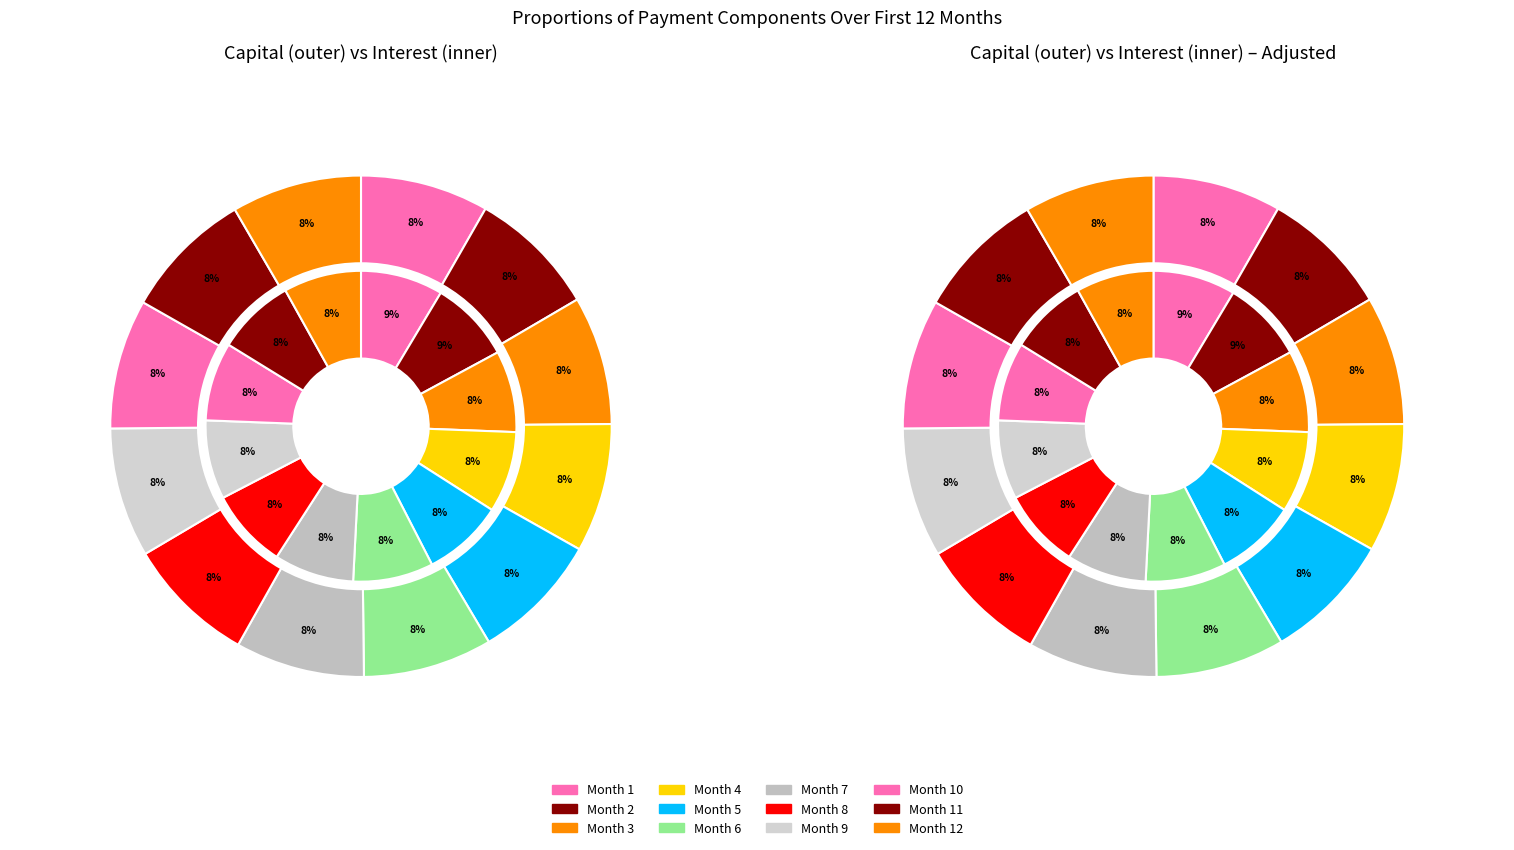

How many segments does this pie chart have?

12